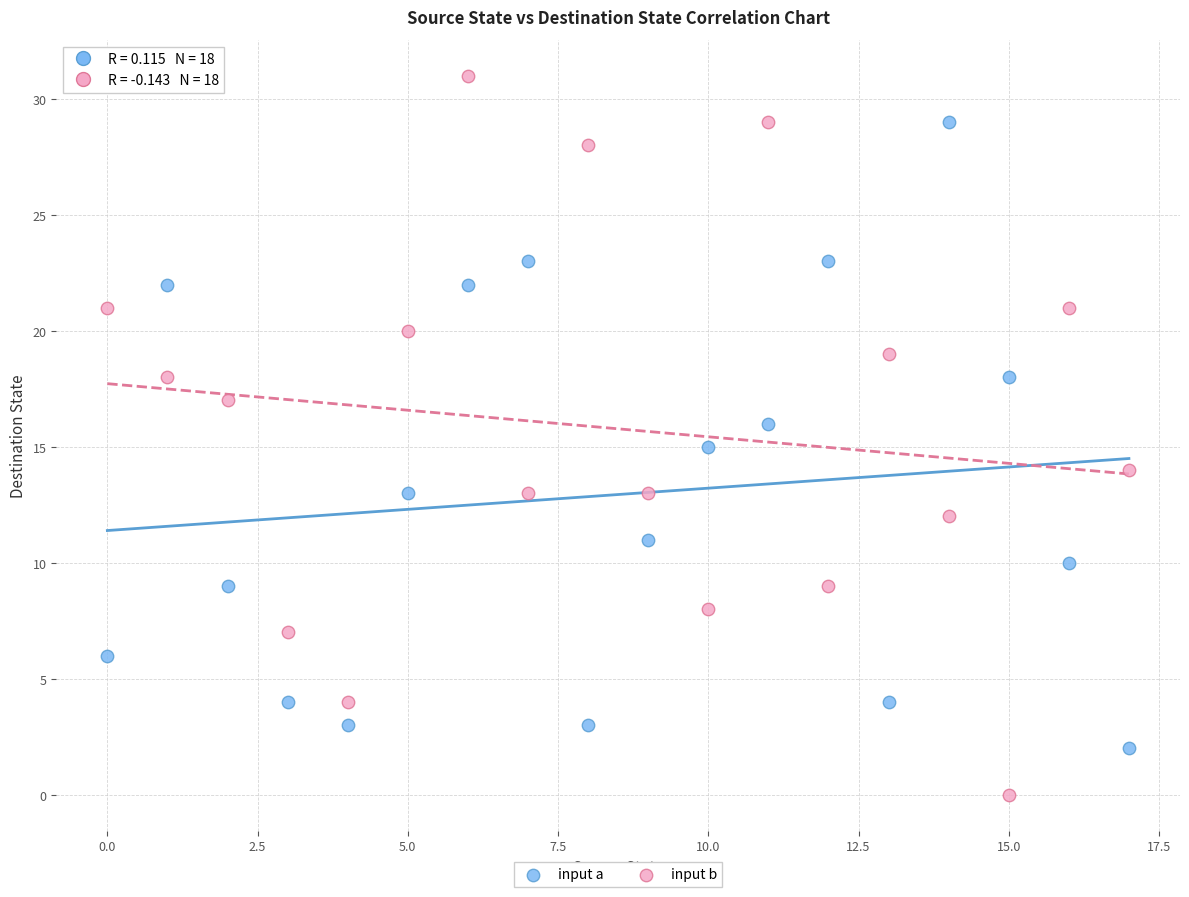

Across all data points, what is the range of Y values (max minus min)?

31